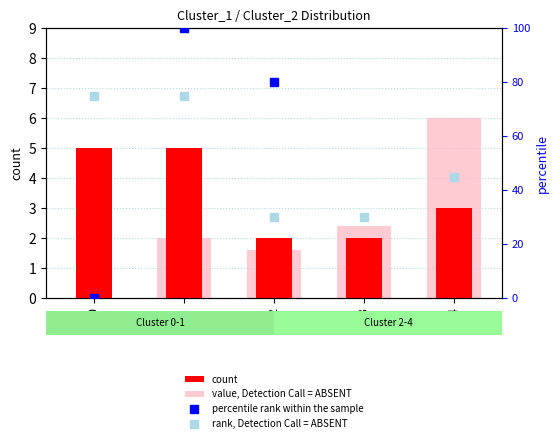

What is the total value across all series at 1?

182.0